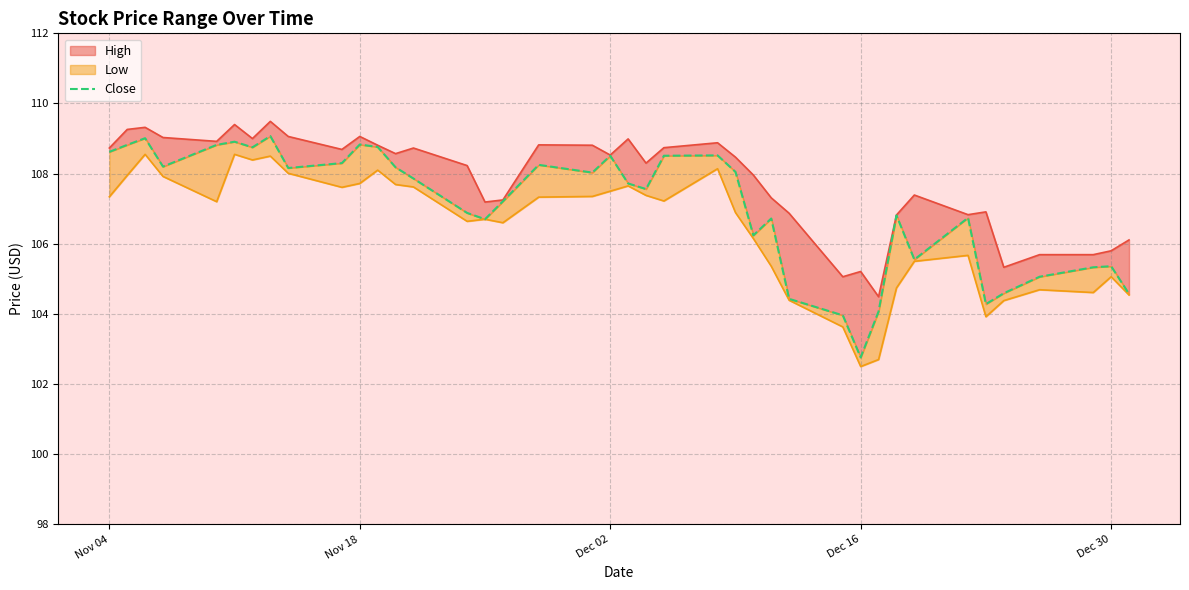

Does the chart display data point markers on the line(s)?

No